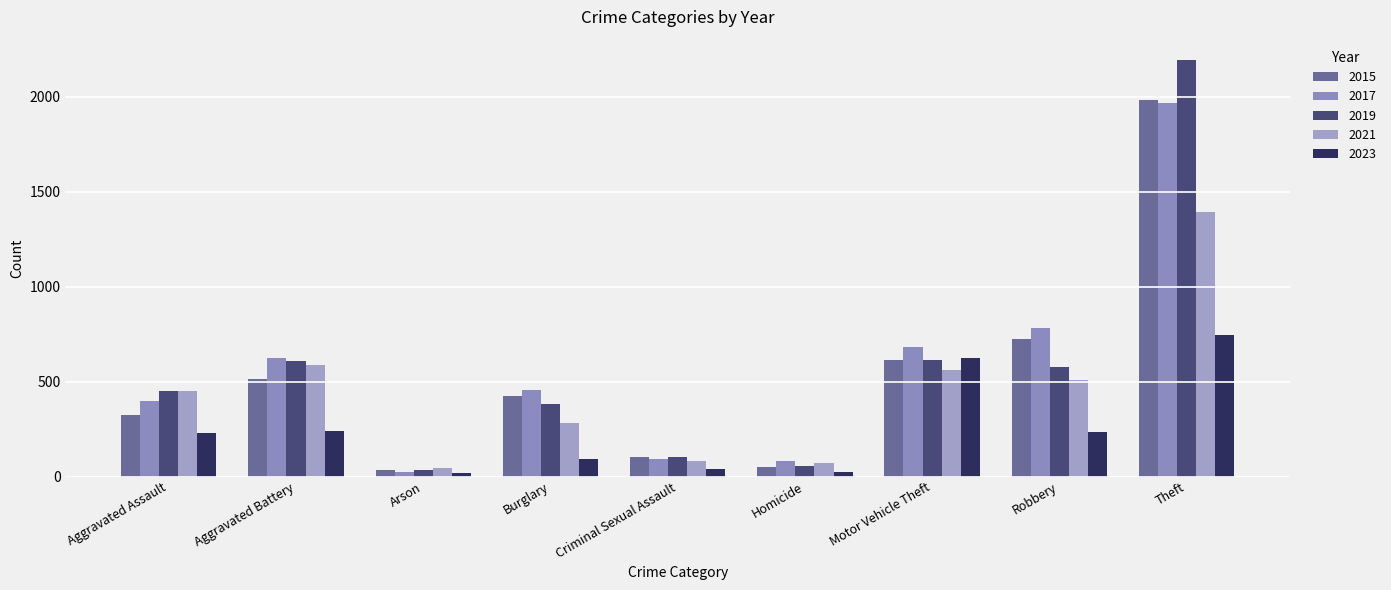

Does the chart contain any negative values?

No